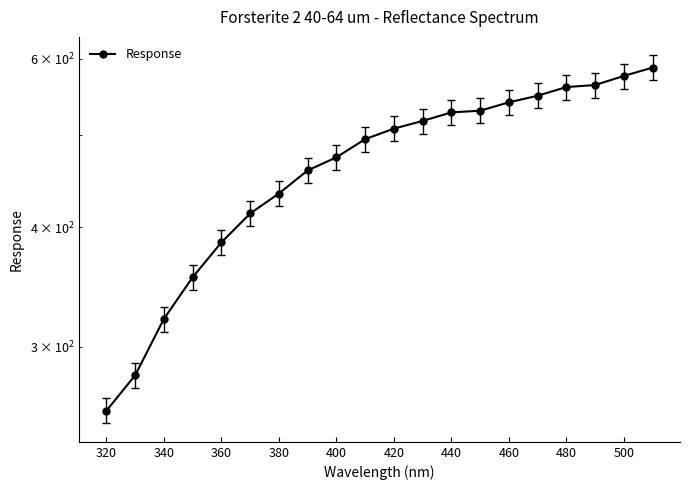

At which category does the chart reach its minimum across all series?

320